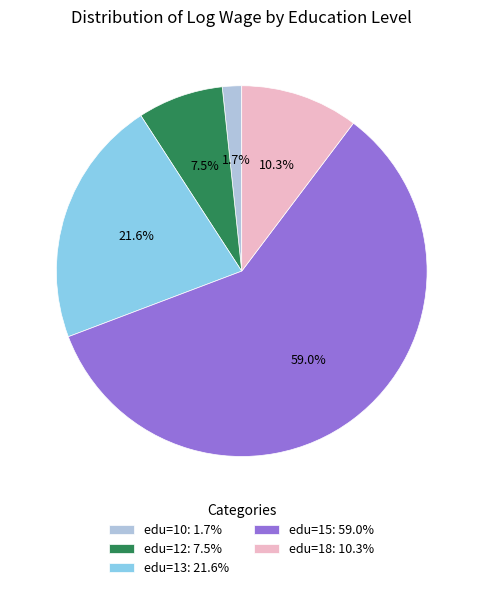

Which category has the biggest portion of the pie?

edu=15: 59.0%